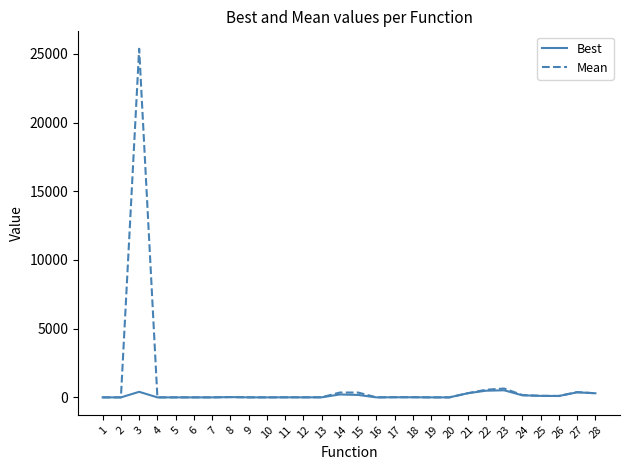

What is the total value across all series at 15?

529.6